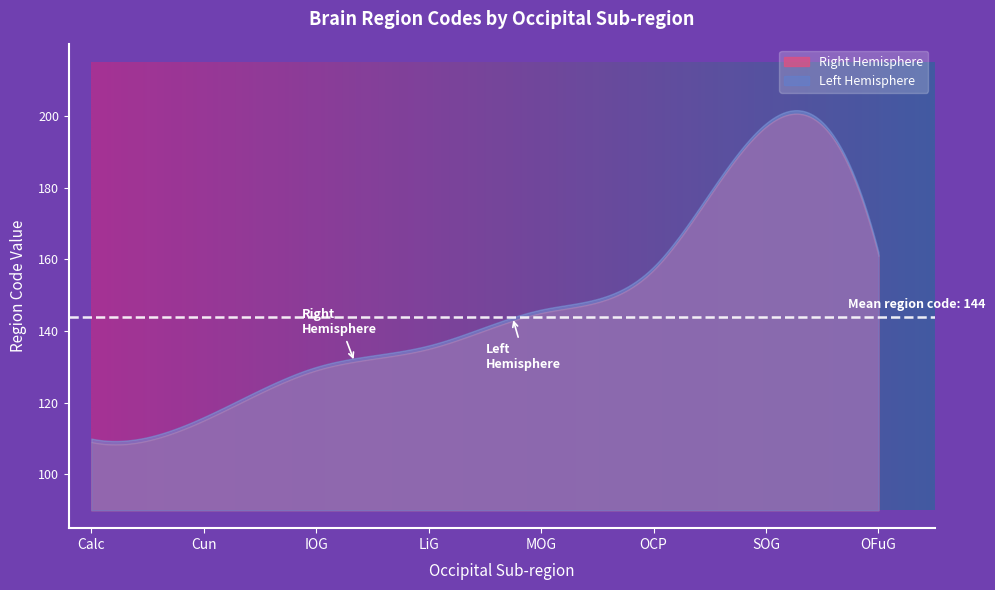

What are all the series names shown in the legend?

Right, Left